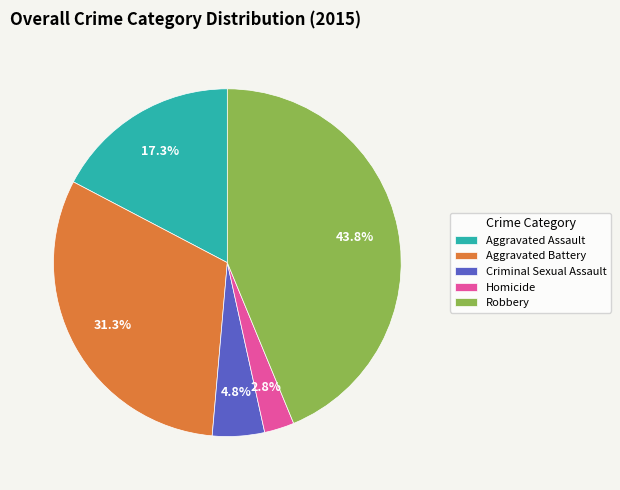

What percentage do Robbery and Aggravated Assault together represent?

61.1%